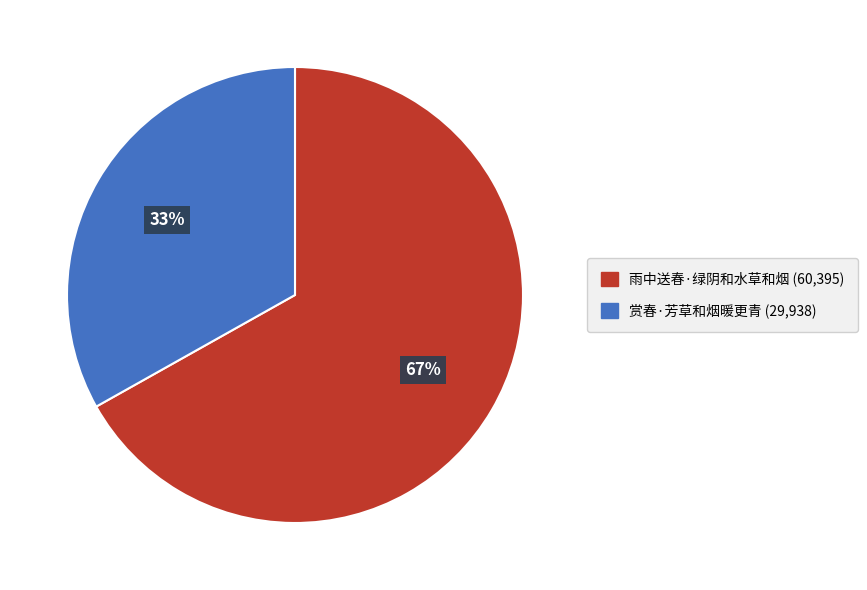

Does any single category account for the majority?

Yes